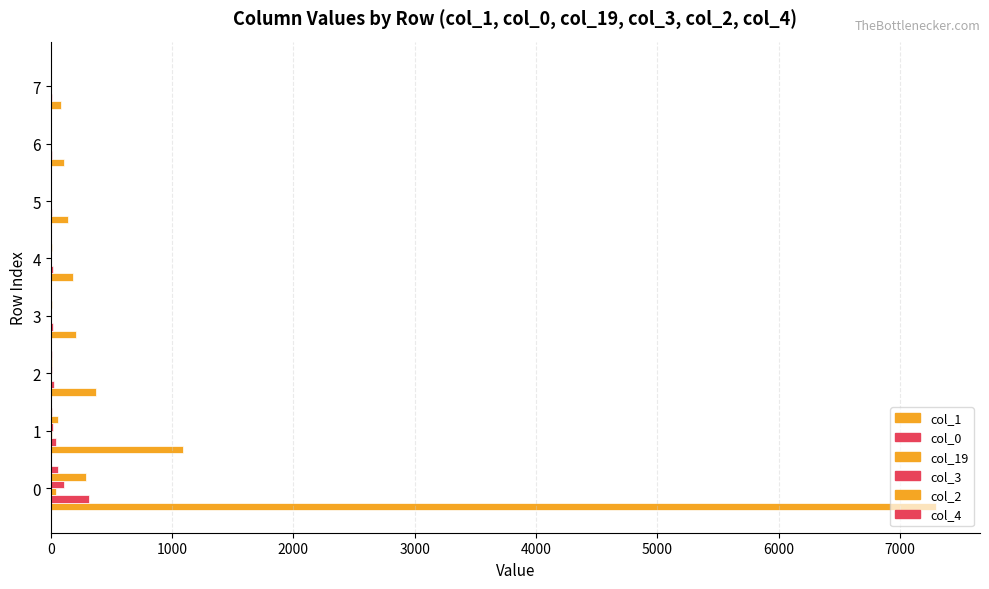

How many series are shown in this chart?

6